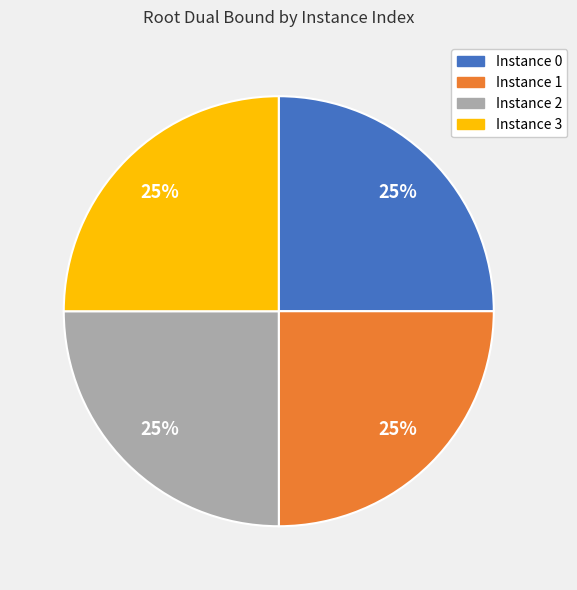

Is there a majority slice in this chart?

No